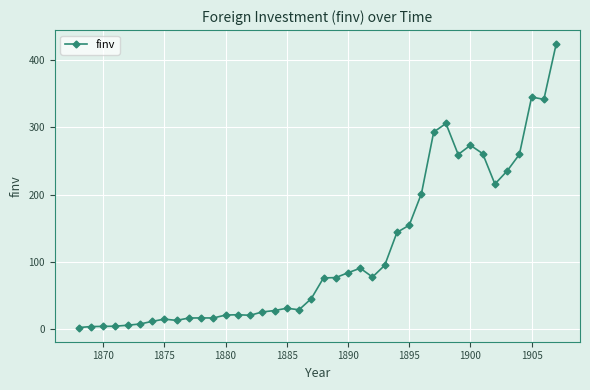

What is the sum of all values?

4541.1